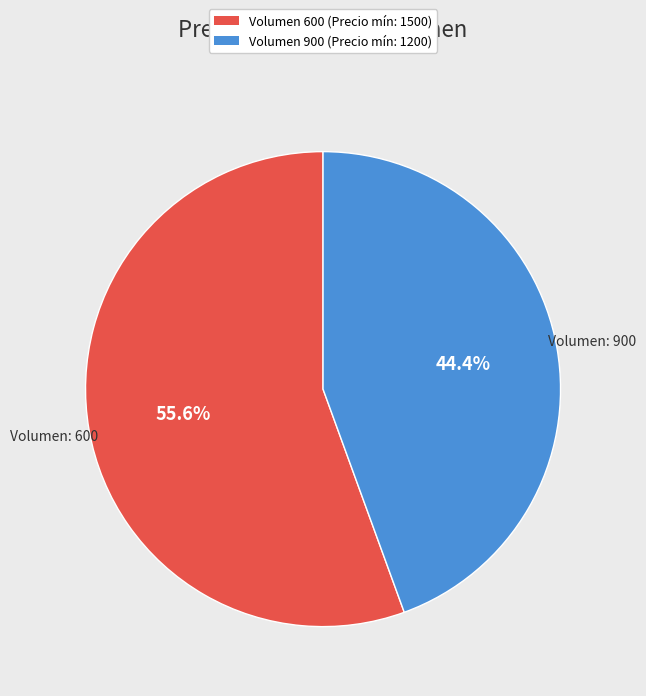

Does any single category account for the majority?

Yes